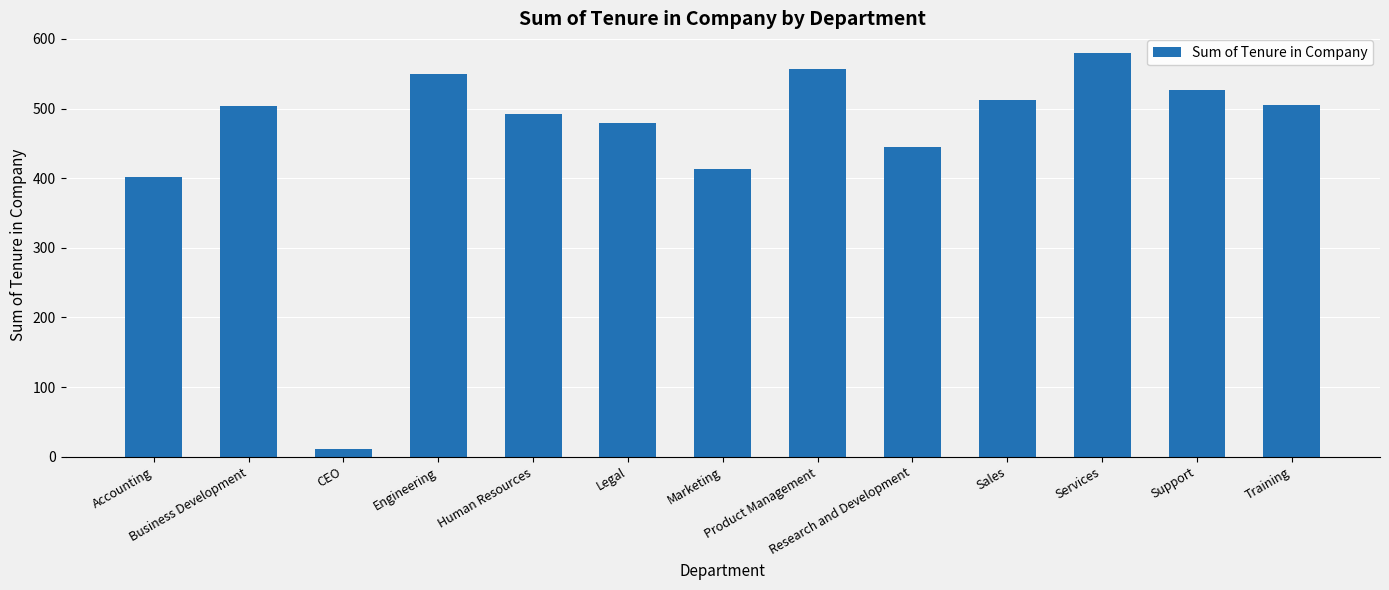

Does the chart contain stacked bars?

No